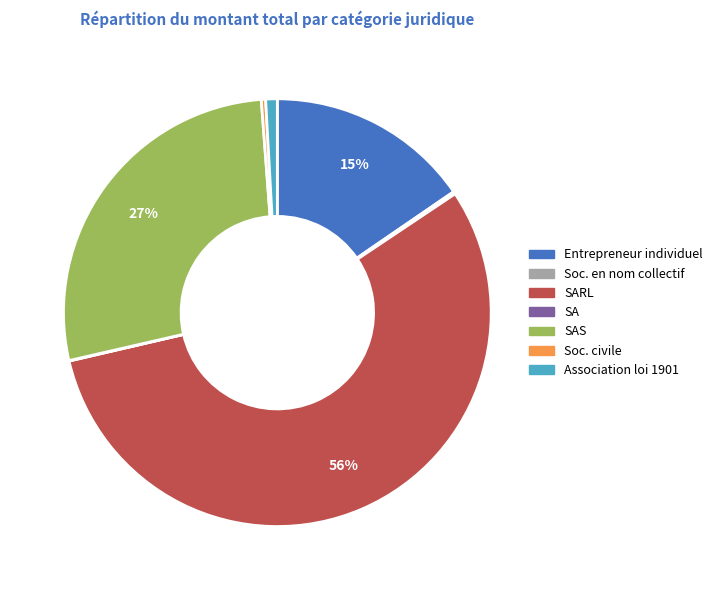

What percentage is the Association loi 1901 slice, to the nearest percent?

1%